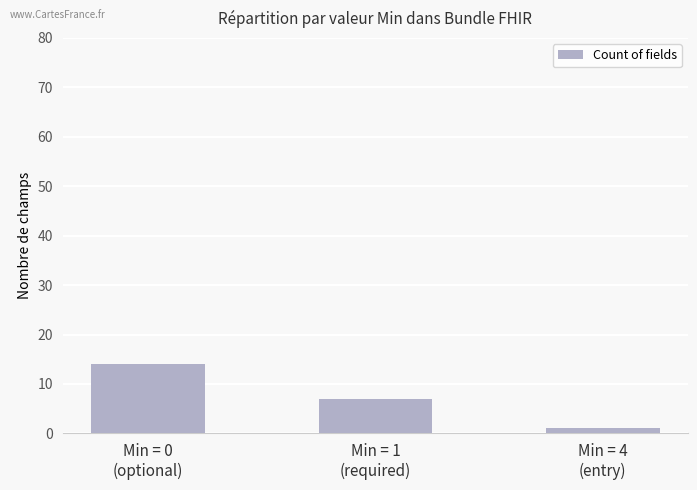

What is the label of the 2nd bar from the left?

Min = 1
(required)